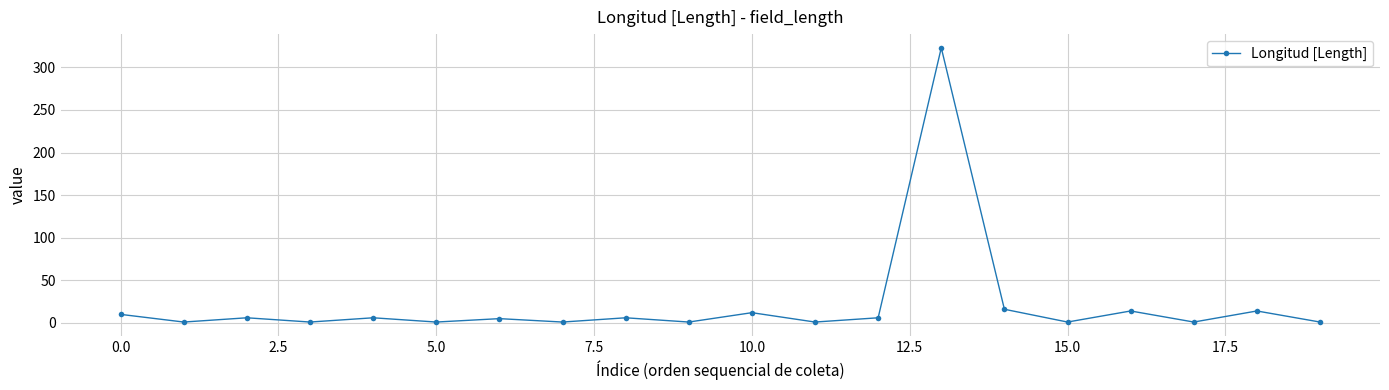

How many lines are shown in the chart?

1